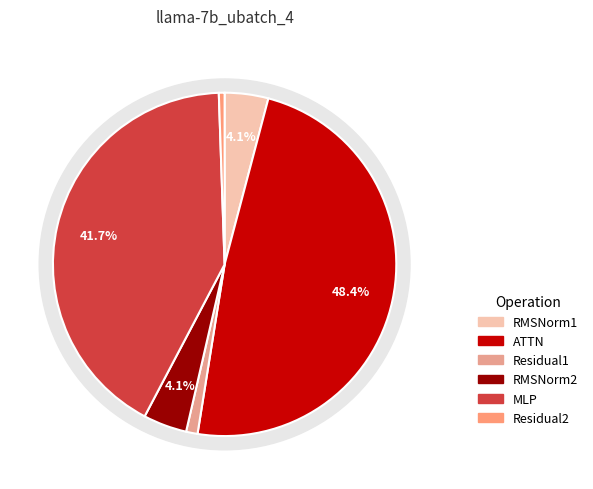

What is the change in value from Residual1 to Residual2?

-594.9